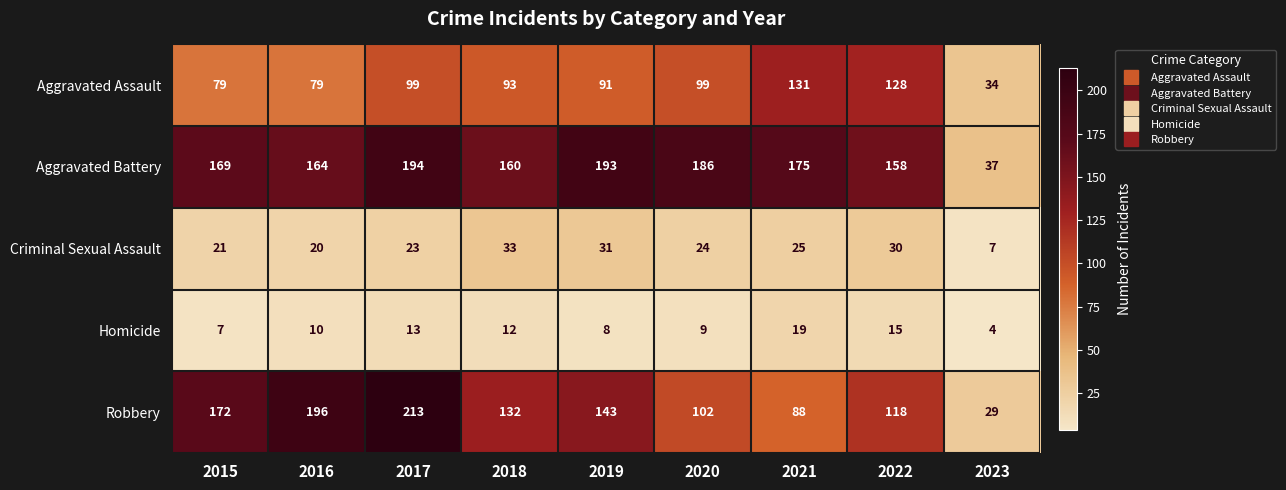

What is the lowest value of the Robbery series?

29